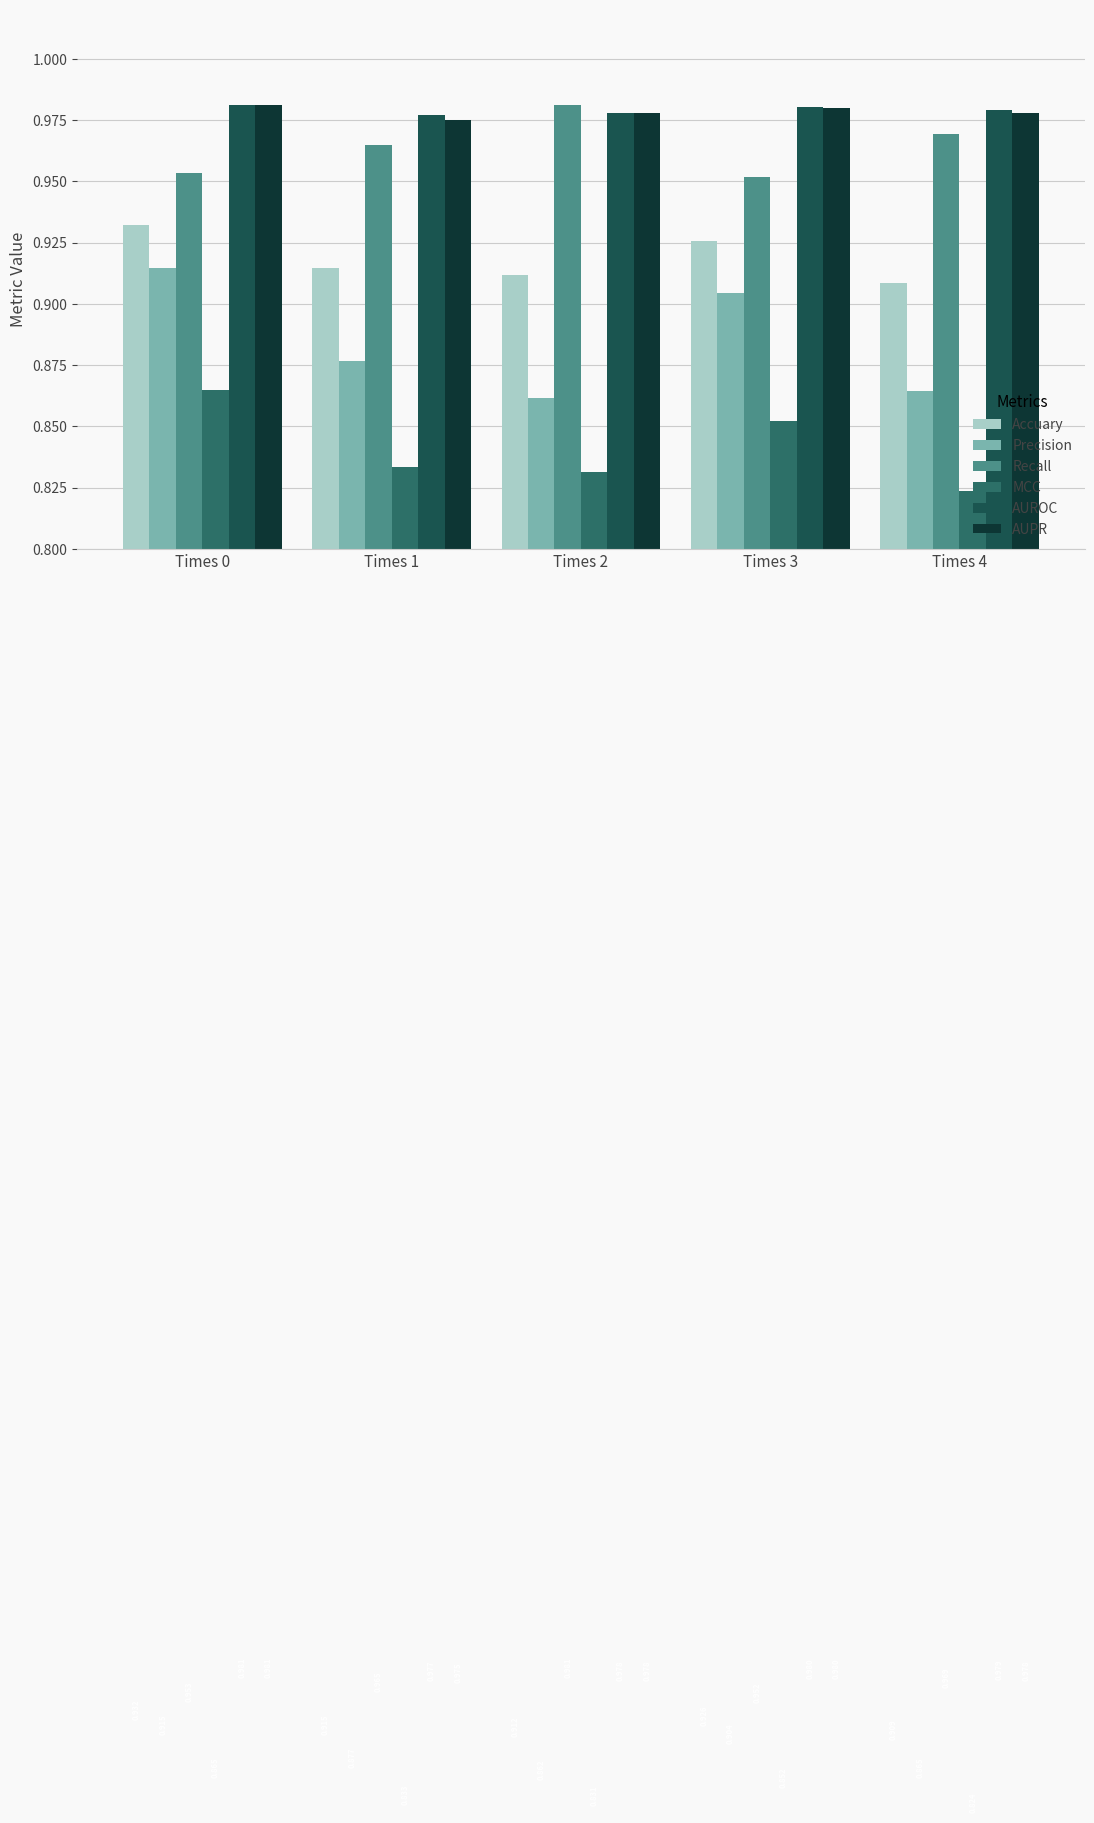

Is the value of AUPR at Times 2 greater than the value of Precision at Times 3?

Yes